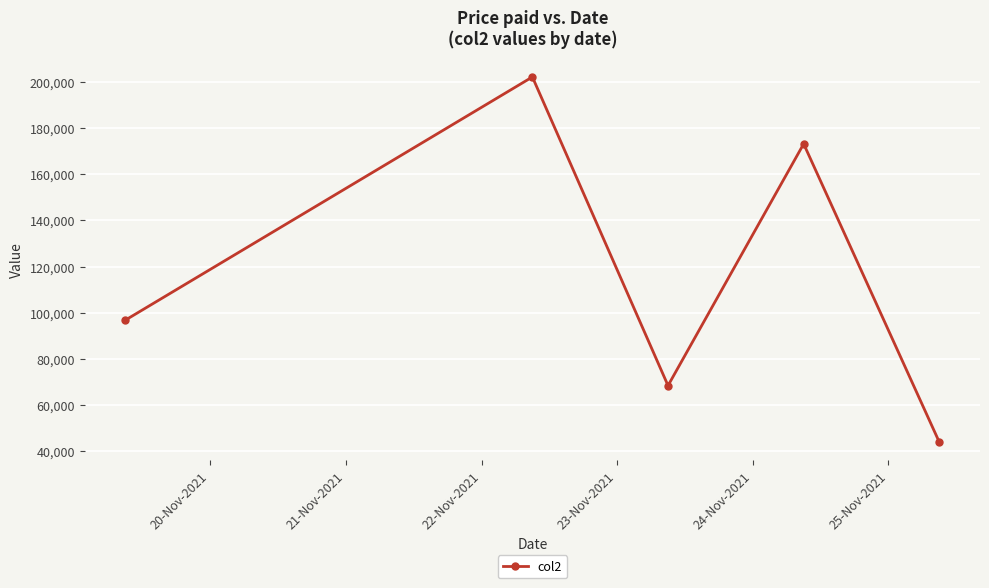

True or false: there are more than 0 points higher than both neighbors.

True